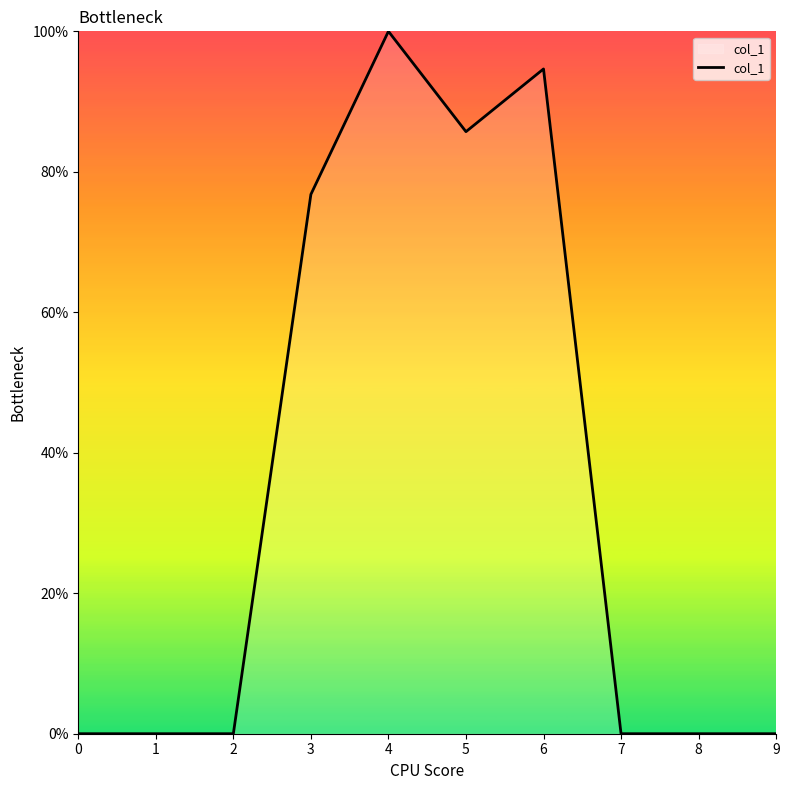

What is the greatest value displayed?

100.0